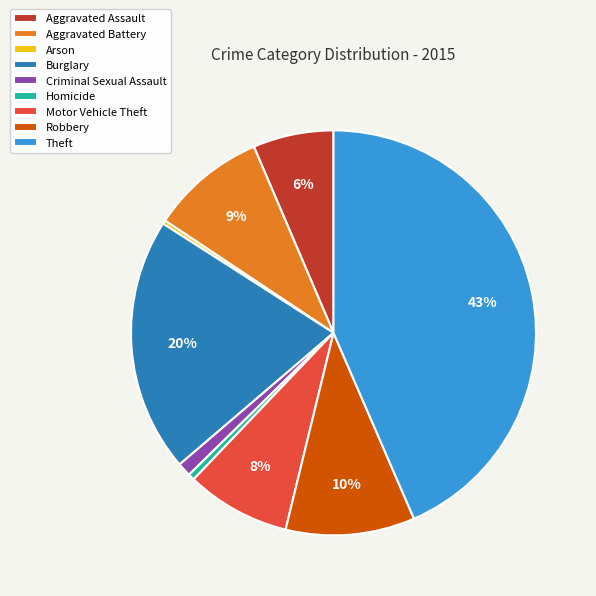

Which category has the biggest portion of the pie?

Theft